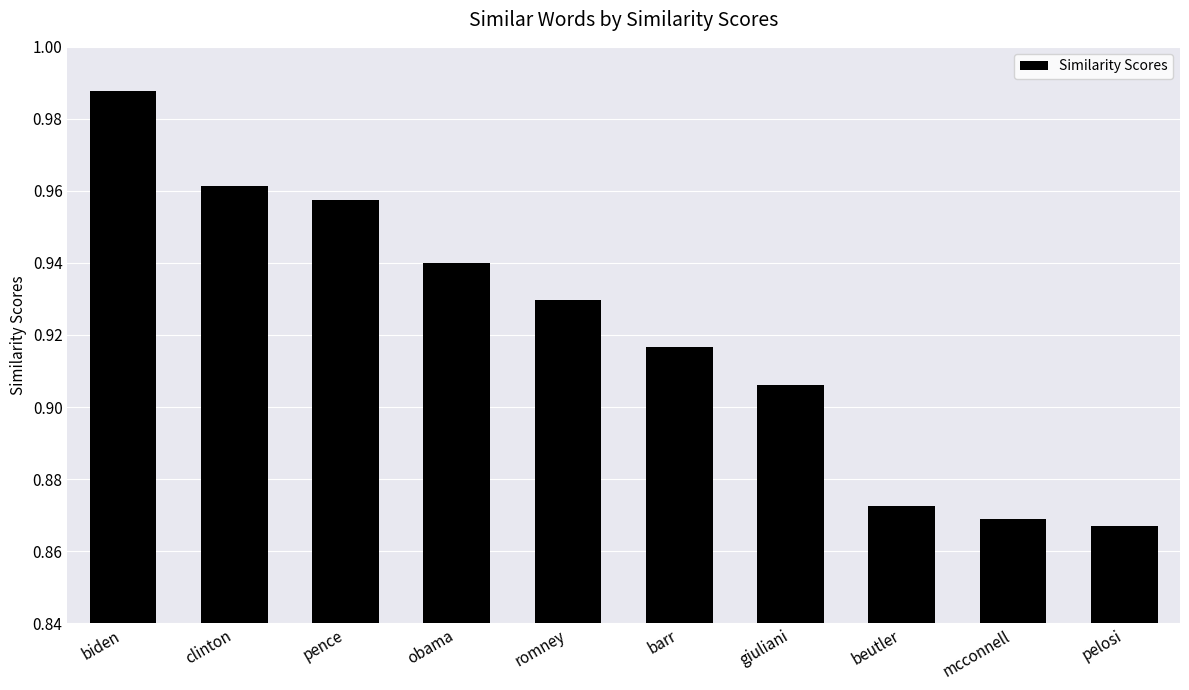

What is the difference between the second highest and second lowest values?

0.1